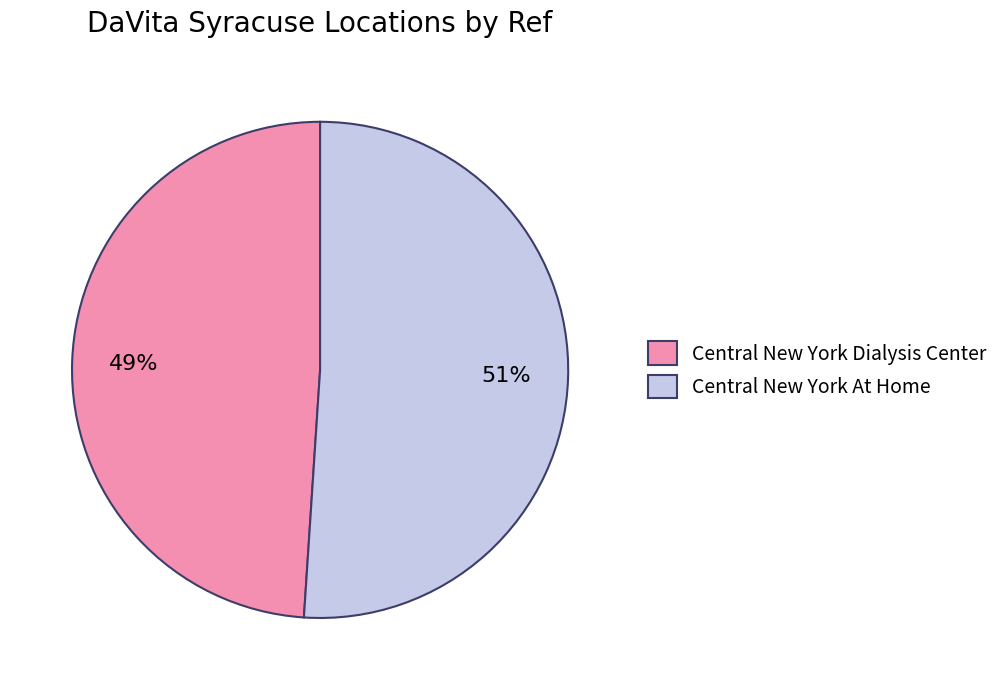

Is the sum of Central New York At Home and Central New York Dialysis Center greater than half?

Yes